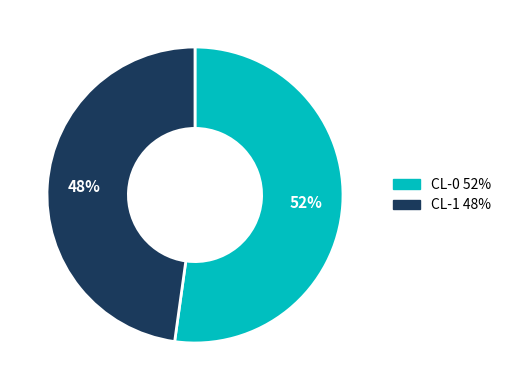

Do CL-1 and CL-0 together represent more than half of the pie?

Yes